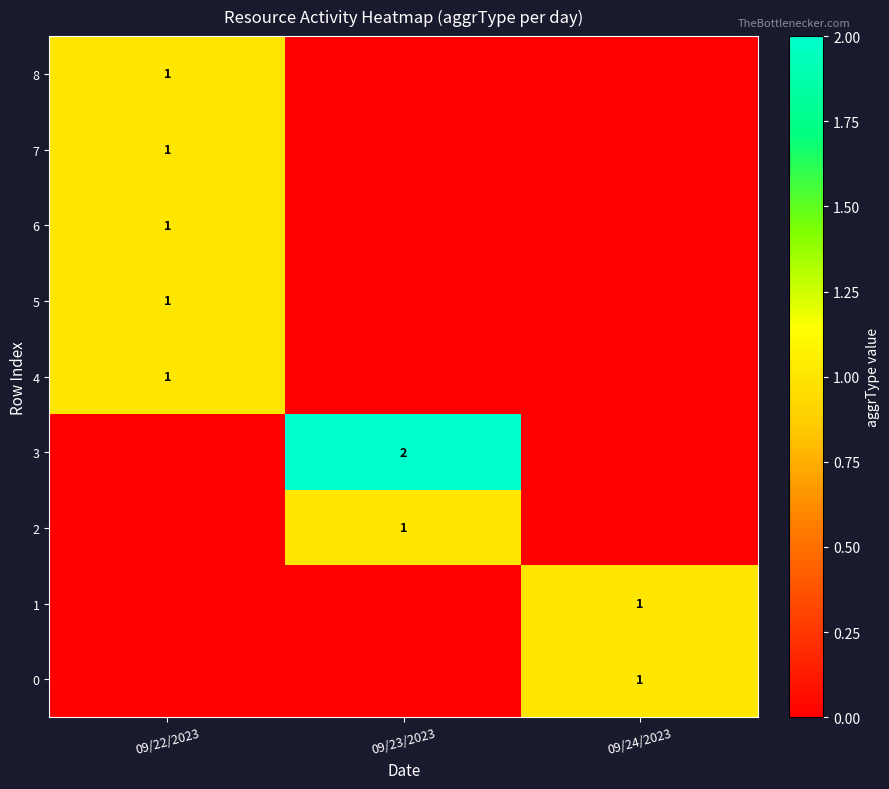

Is it true that 6 equals 1 at 09/22/2023?

True